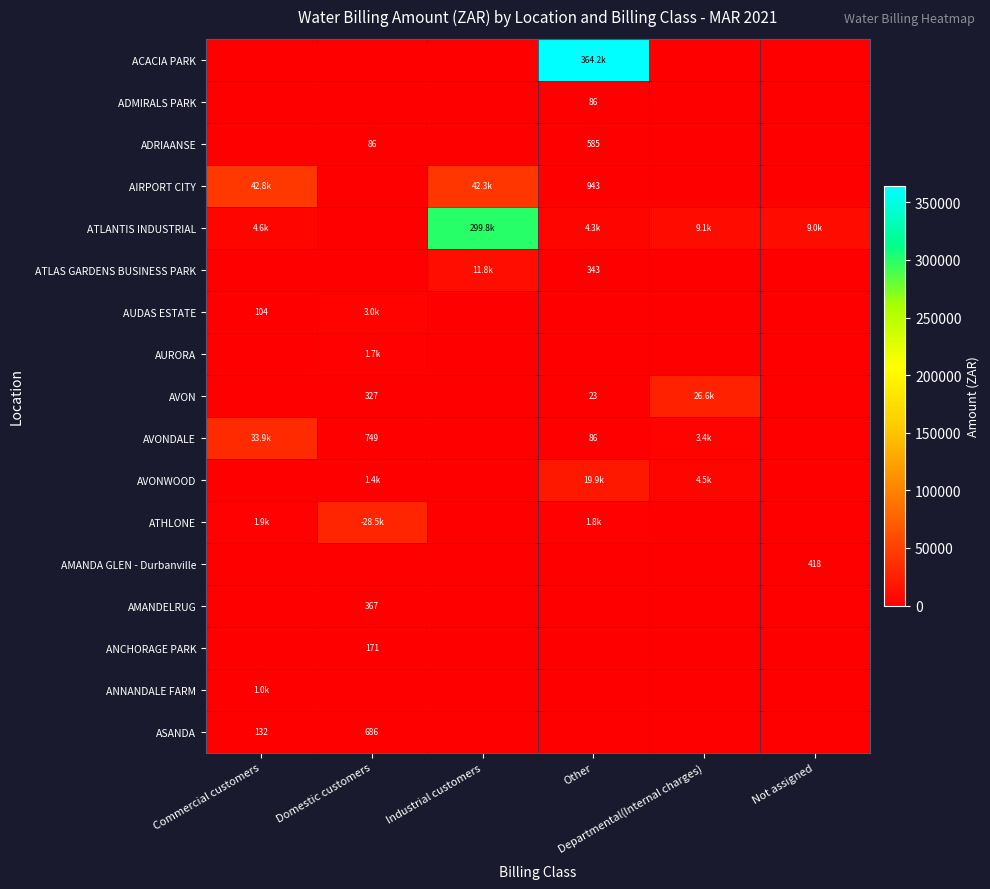

At how many categories does at least one series exceed 59416?

2